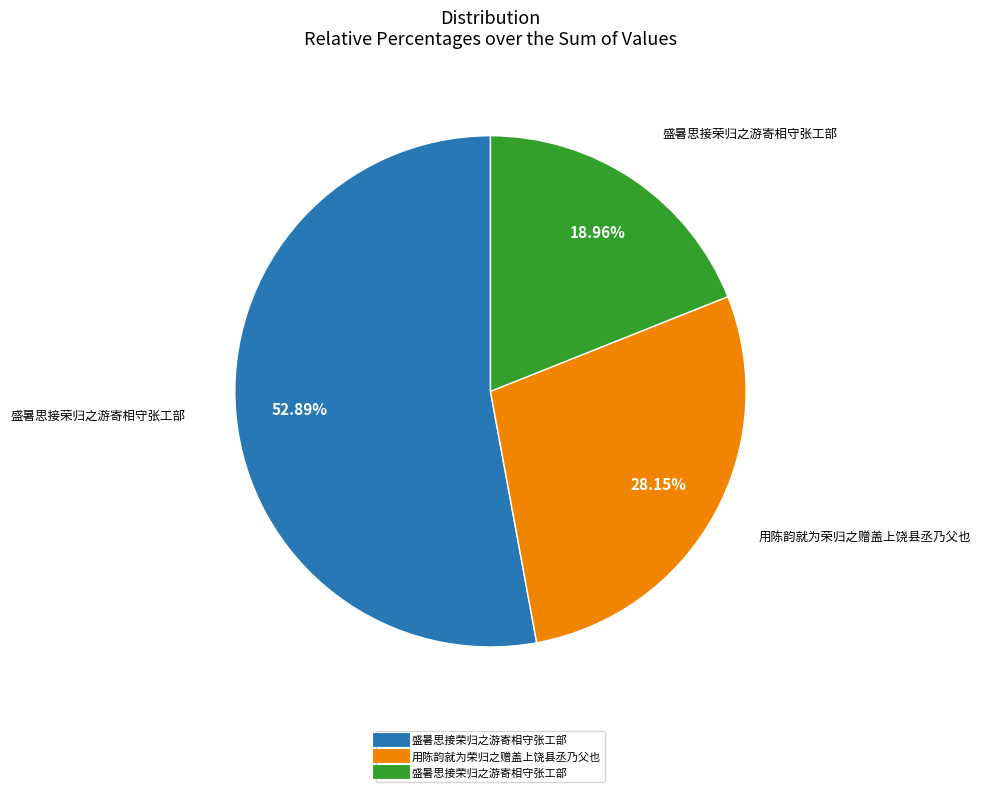

Is there any slice that represents more than half of the pie?

Yes